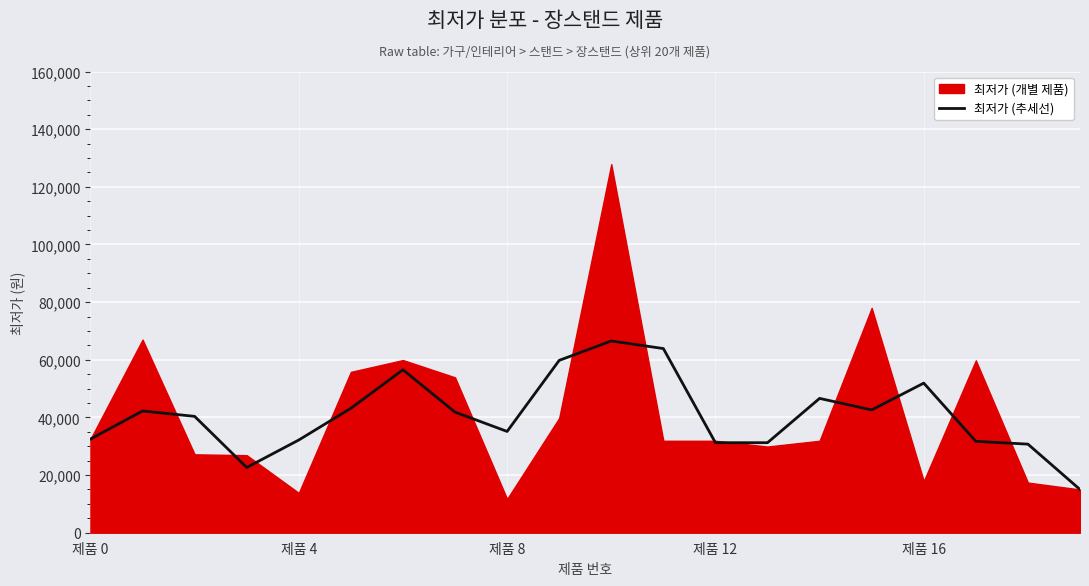

What is the highest value of the 최저가 (추세선) series?

66520.0